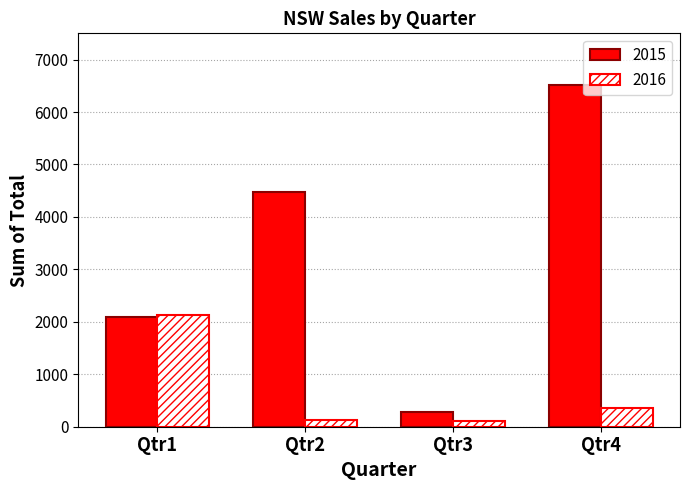

How many bars are there in total?

8